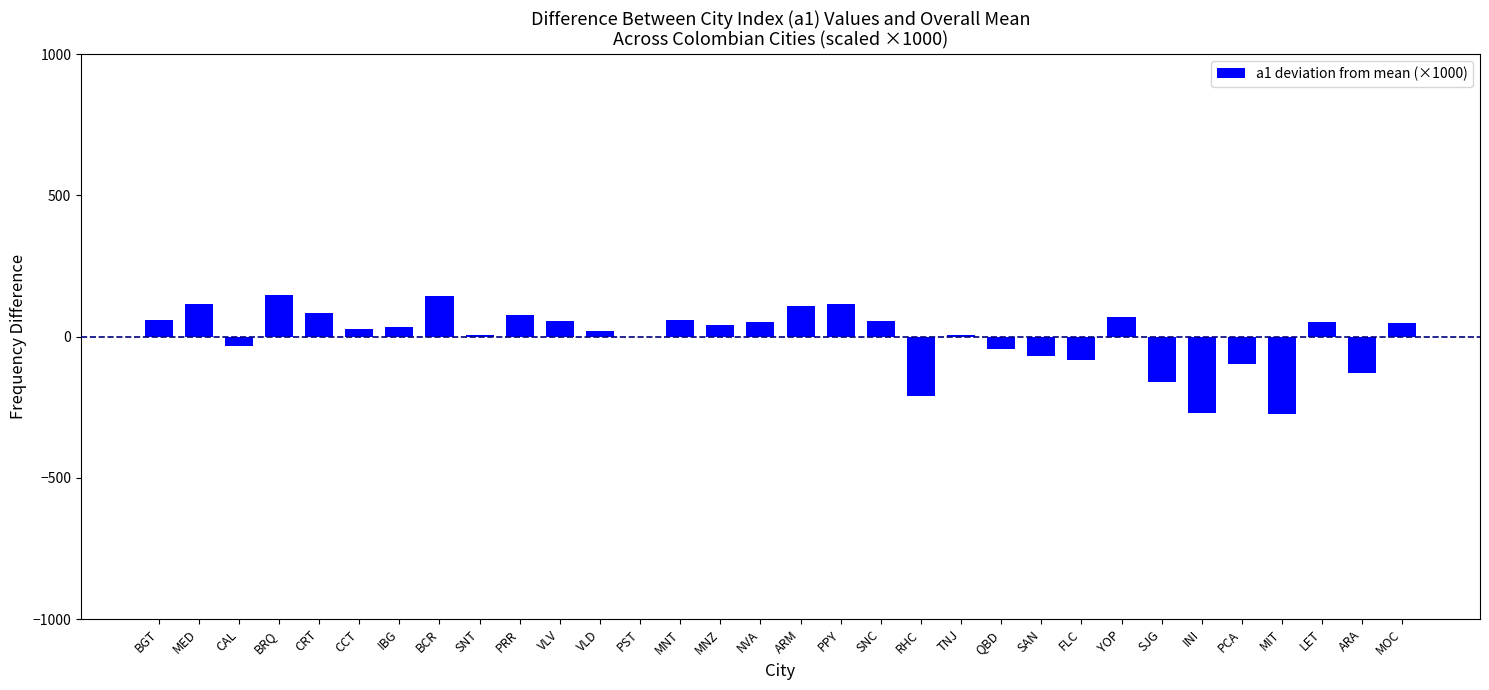

Read the value at LET.

52.1